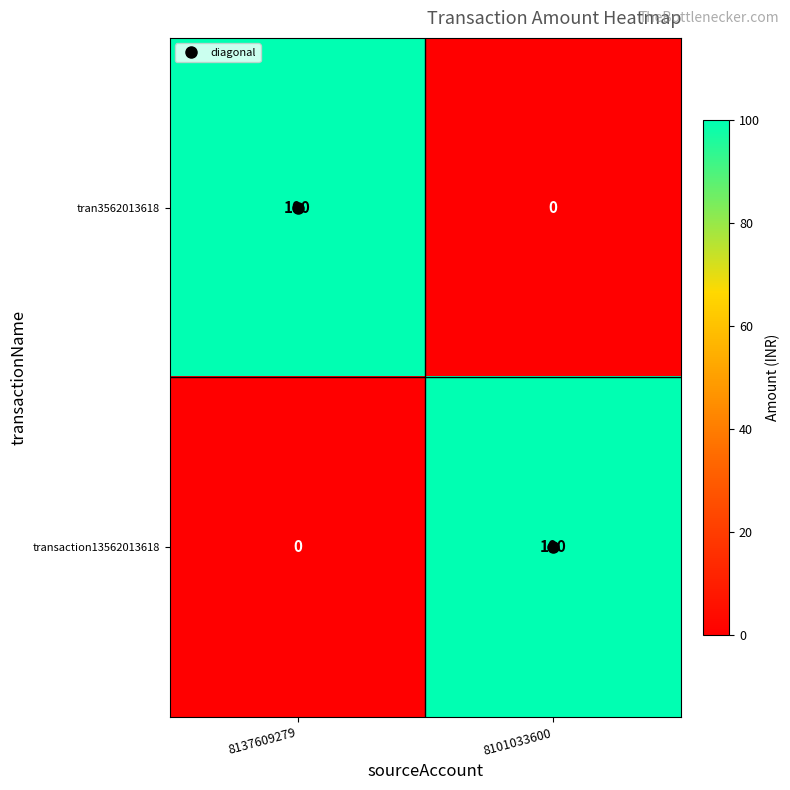

Rank the categories by transaction13562013618 value from highest to lowest.

8101033600, 8137609279